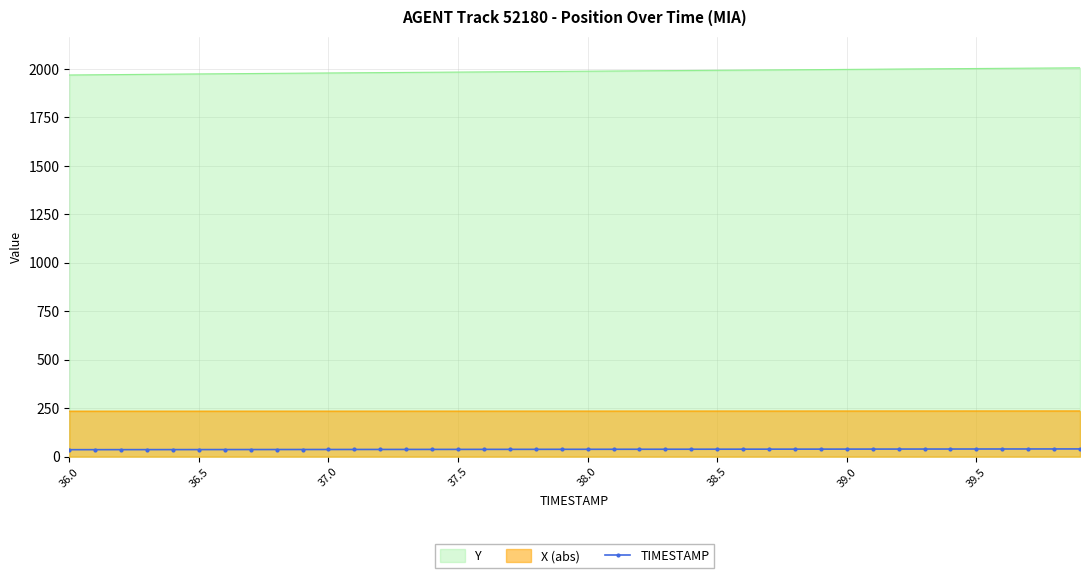

What is the sum of the values at 26 and 29?

77.5